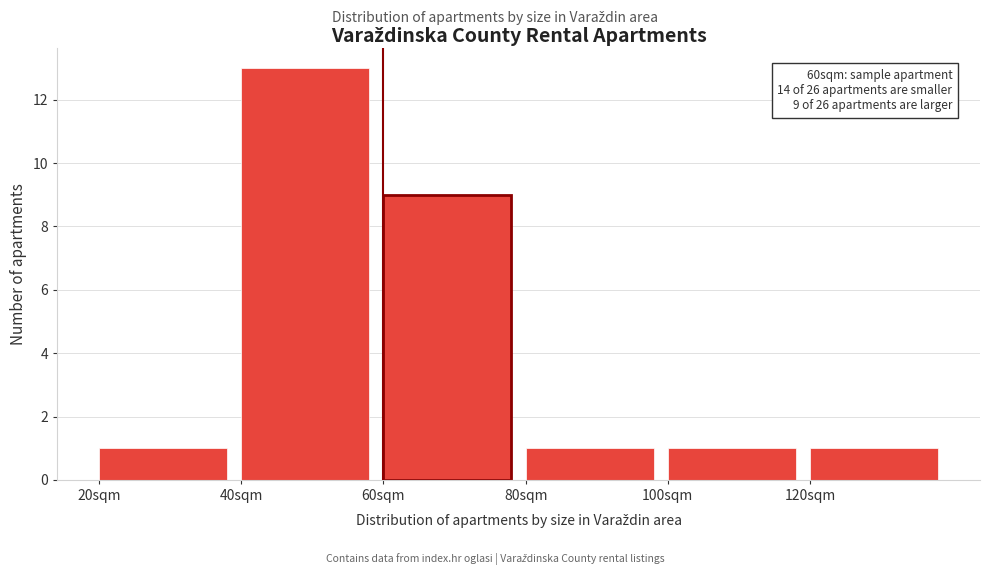

Over which range of the x-axis is the bar tallest?

40 to 60